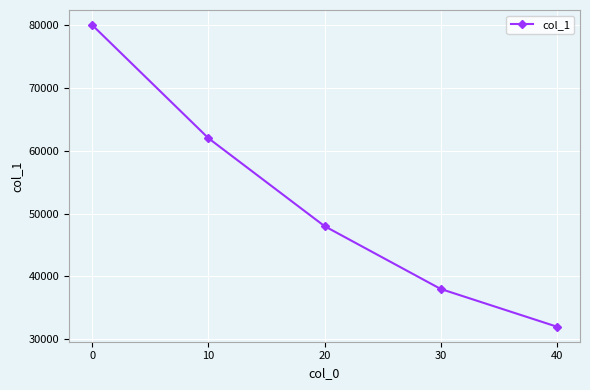

What is the difference between the values at 10 and 0?

18000